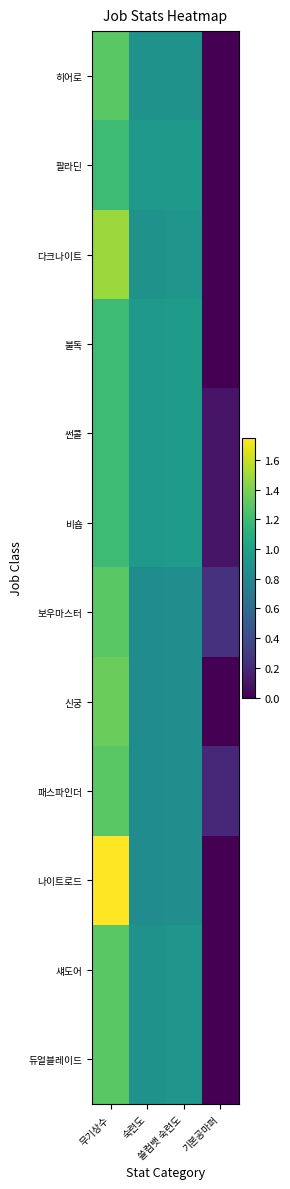

Reading left to right, transcribe all the data shown in this chart.

히어로: 무기상수=1.3	숙련도=0.9	쓸컴뱃 숙련도=0.9	기본공마퍼=0.0
팔라딘: 무기상수=1.2	숙련도=0.9	쓸컴뱃 숙련도=0.9	기본공마퍼=0.0
다크나이트: 무기상수=1.5	숙련도=0.9	쓸컴뱃 숙련도=0.9	기본공마퍼=0.0
불독: 무기상수=1.2	숙련도=0.9	쓸컴뱃 숙련도=1.0	기본공마퍼=0.0
썬콜: 무기상수=1.2	숙련도=0.9	쓸컴뱃 숙련도=1.0	기본공마퍼=0.1
비숍: 무기상수=1.2	숙련도=0.9	쓸컴뱃 숙련도=1.0	기본공마퍼=0.1
보우마스터: 무기상수=1.3	숙련도=0.8	쓸컴뱃 숙련도=0.9	기본공마퍼=0.2
신궁: 무기상수=1.4	숙련도=0.8	쓸컴뱃 숙련도=0.9	기본공마퍼=0.0
패스파인더: 무기상수=1.3	숙련도=0.8	쓸컴뱃 숙련도=0.9	기본공마퍼=0.2
나이트로드: 무기상수=1.8	숙련도=0.8	쓸컴뱃 숙련도=0.9	기본공마퍼=0.0
섀도어: 무기상수=1.3	숙련도=0.9	쓸컴뱃 숙련도=0.9	기본공마퍼=0.0
듀얼블레이드: 무기상수=1.3	숙련도=0.9	쓸컴뱃 숙련도=0.9	기본공마퍼=0.0